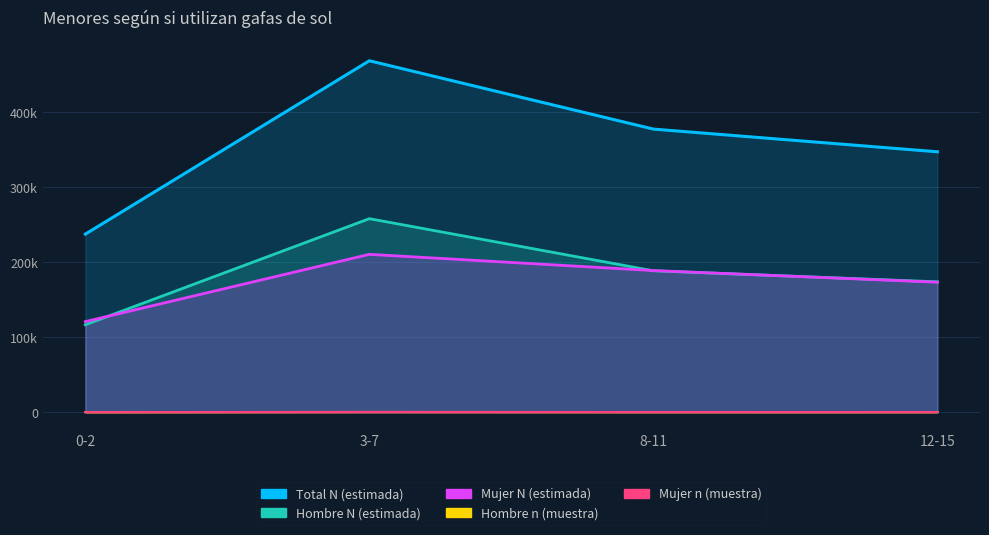

Reading right to left, transcribe all the data shown in this chart.

Hombre N (estimada): 173870	188572	258061	116651
Mujer N (estimada): 173349	188899	210517	120823
Total N (estimada): 347219	377471	468578	237474
Hombre n (muestra): 245	263	380	176
Mujer n (muestra): 252	272	332	193